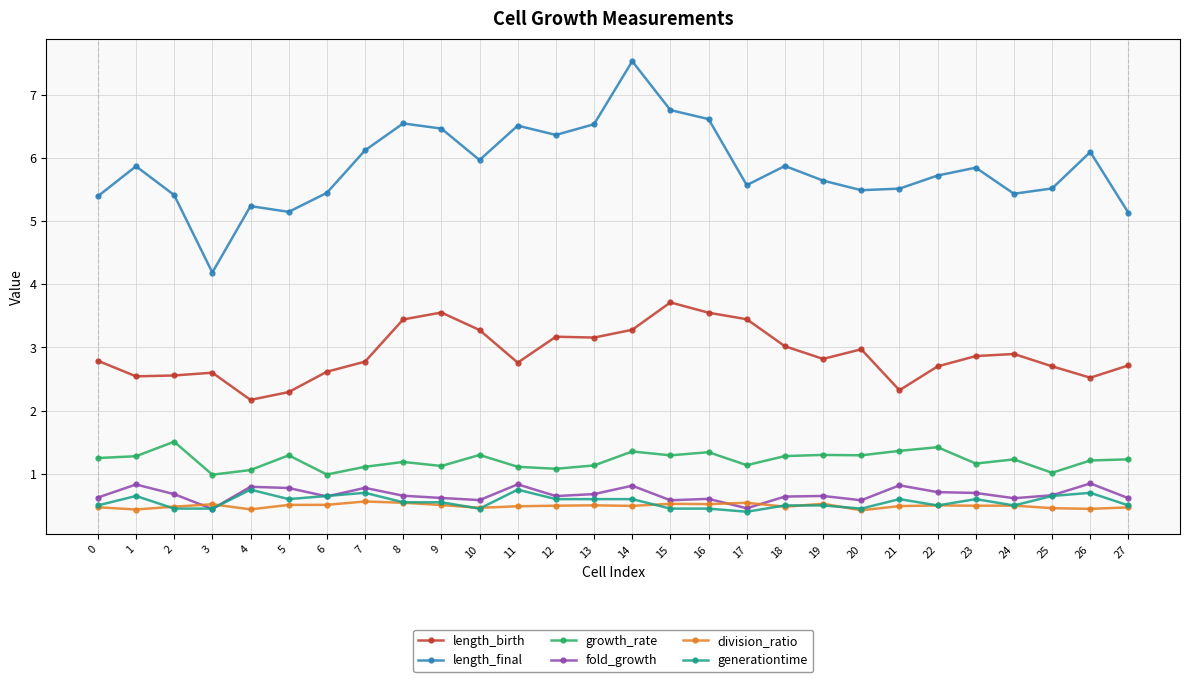

Which series has the widest spread of values?

length_final